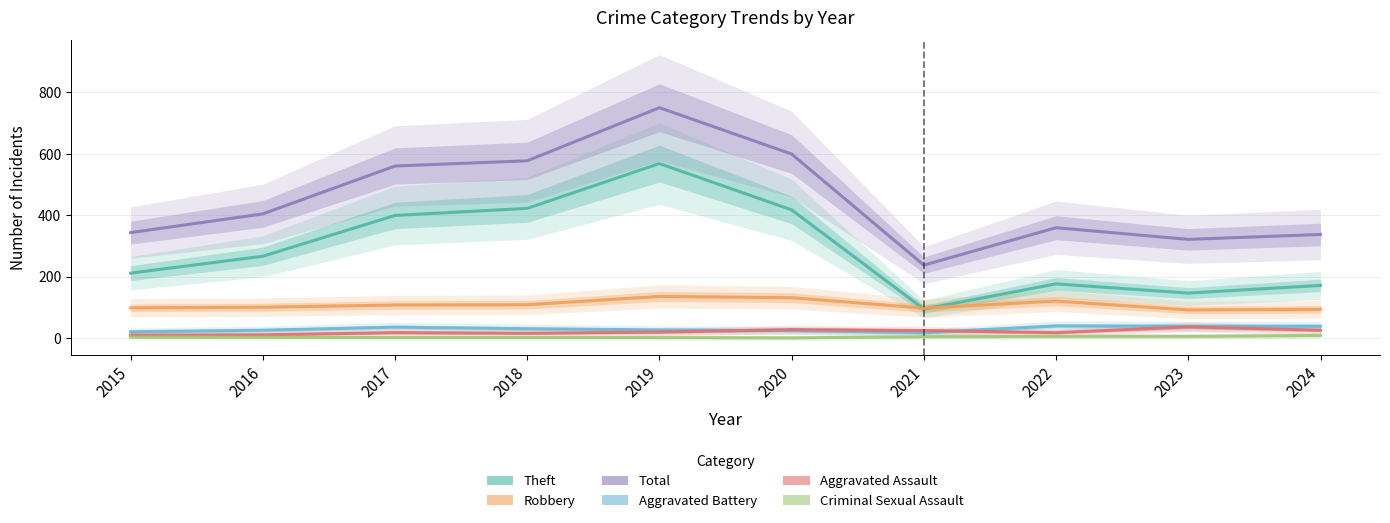

Which series has the largest total across all categories?

Total